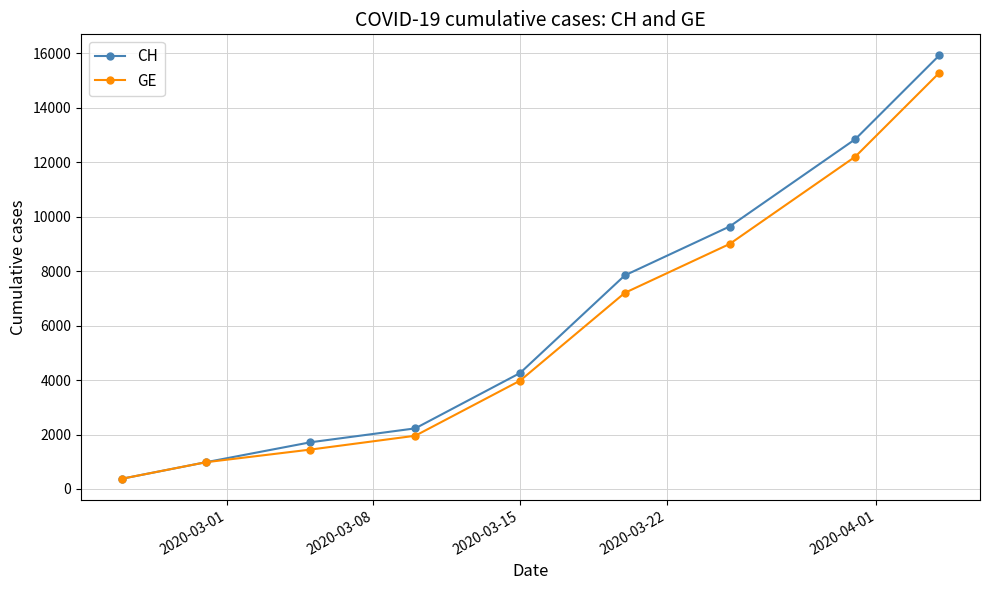

What is the value of the CH point at the 6th from the left?

7847